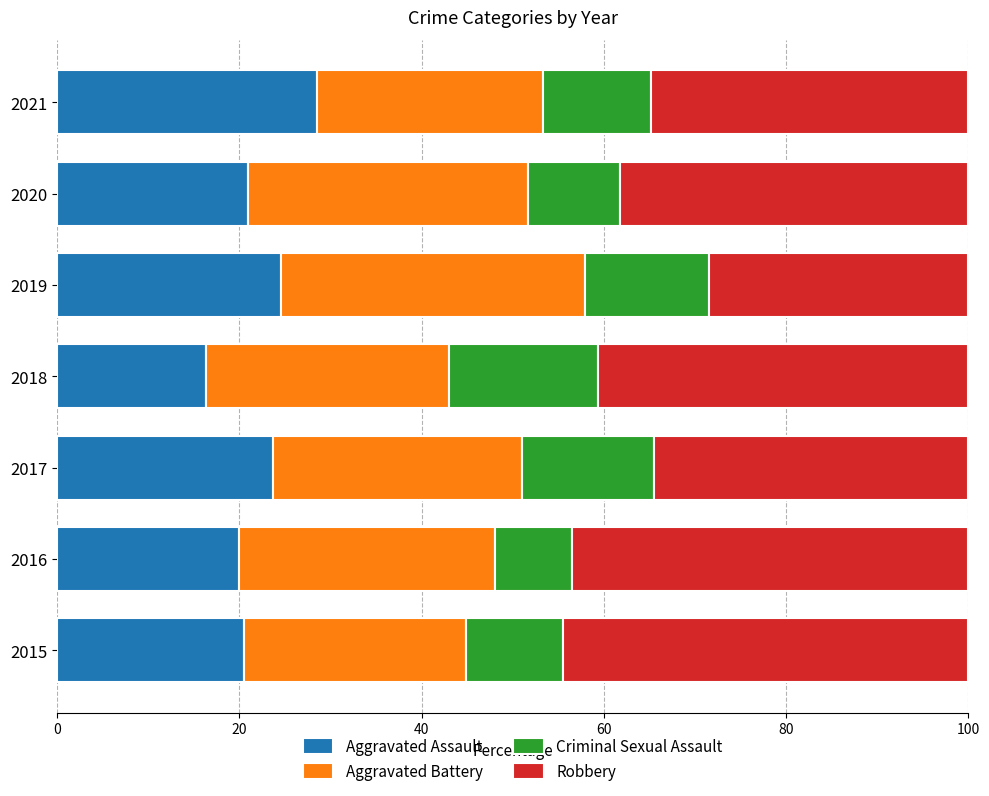

How many data points does each series have?

7